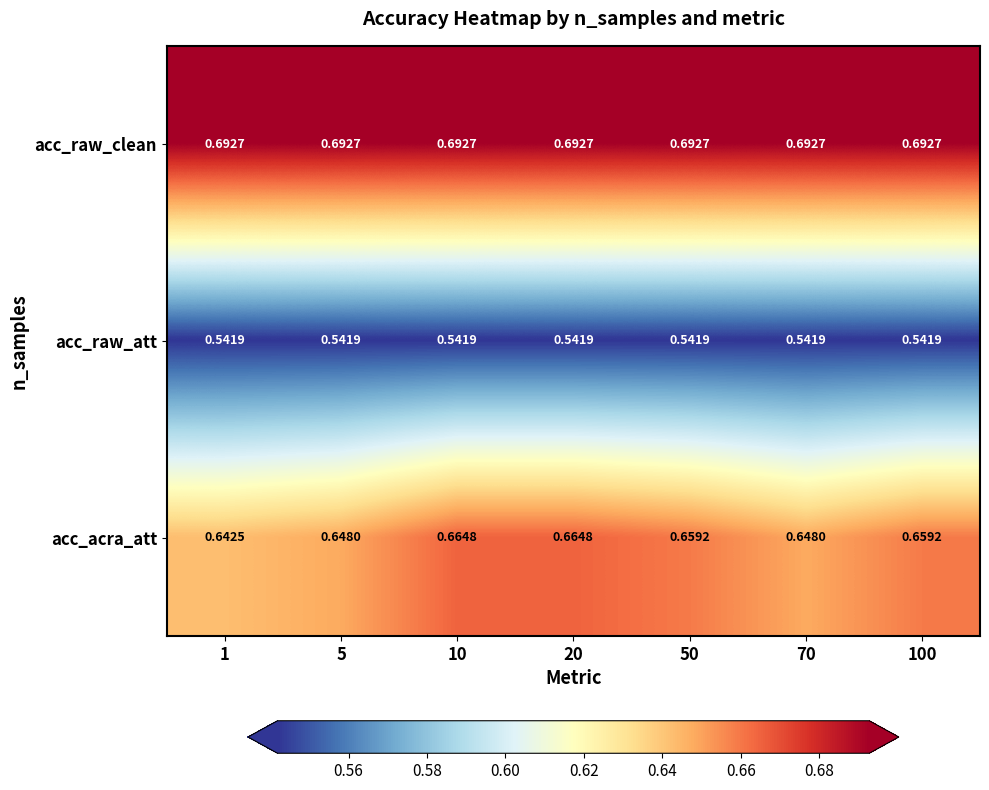

Which series has the largest total across all categories?

acc_raw_clean